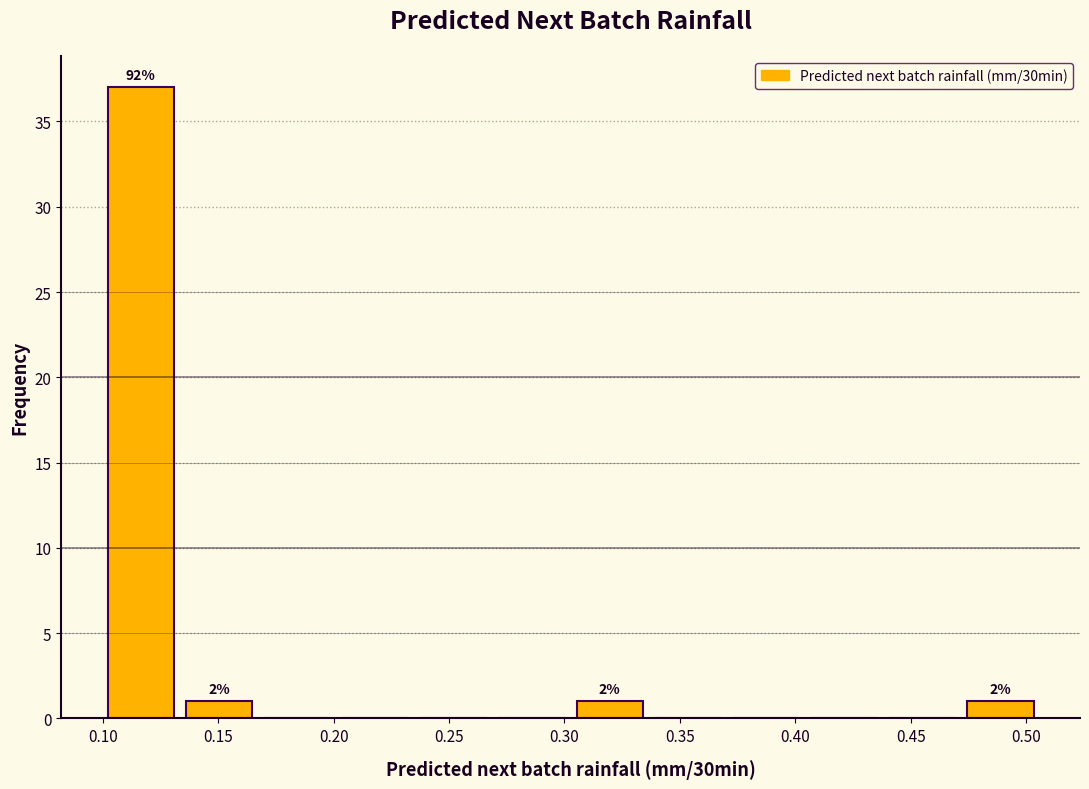

Over which range of the x-axis is the bar tallest?

0.100 to 0.135